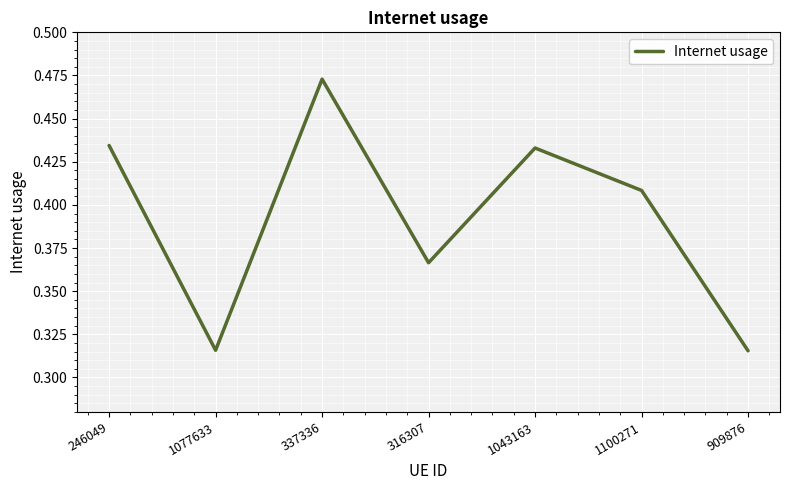

The value at 337336 is 0.8. True or false?

False